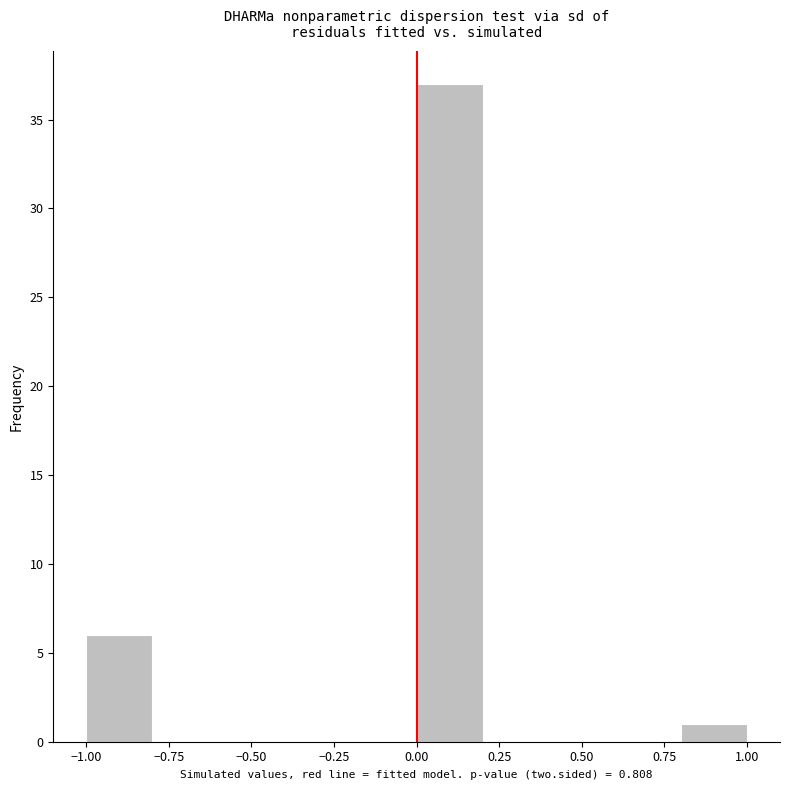

Reading left to right, transcribe this chart: for each bar, give the range it covers on the x-axis and its height. The values are not printed on the chart, so give them approximately, as read against the axis.

-1.0 to -0.8: 6
-0.8 to -0.6: 0
-0.6 to -0.4: 0
-0.4 to -0.2: 0
-0.2 to 0.0: 0
0.0 to 0.2: 37
0.2 to 0.4: 0
0.4 to 0.6: 0
0.6 to 0.8: 0
0.8 to 1.0: 1